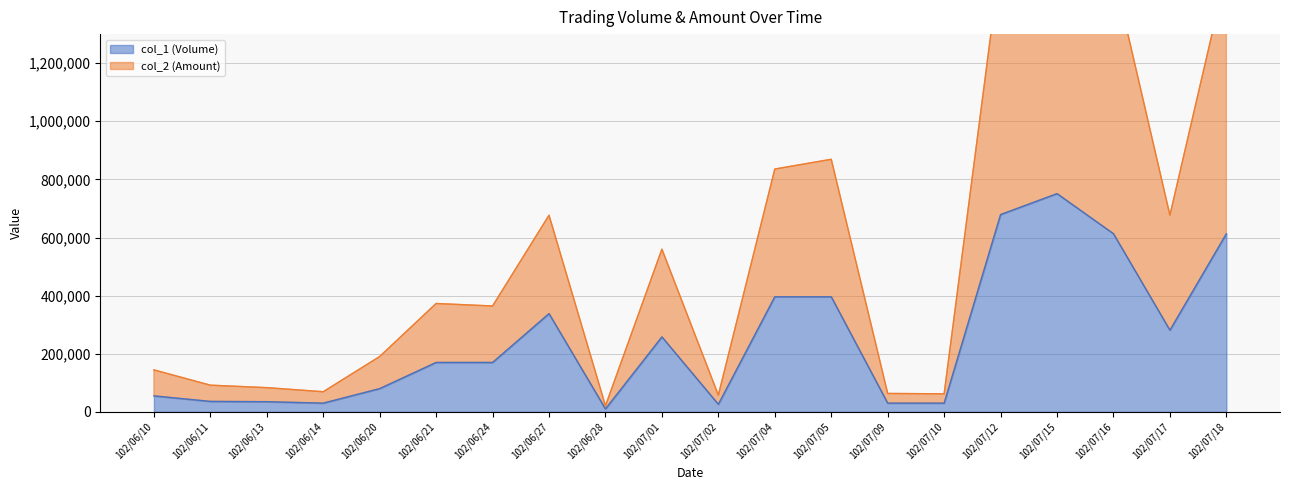

At which category does the chart reach its peak across all series?

102/07/15